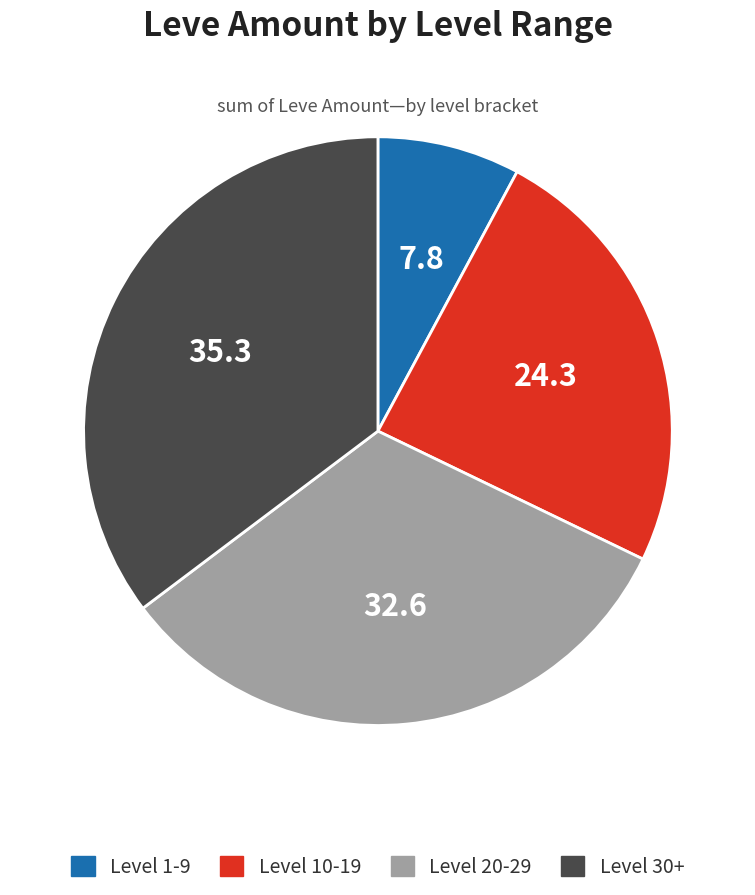

Is there a majority slice in this chart?

No